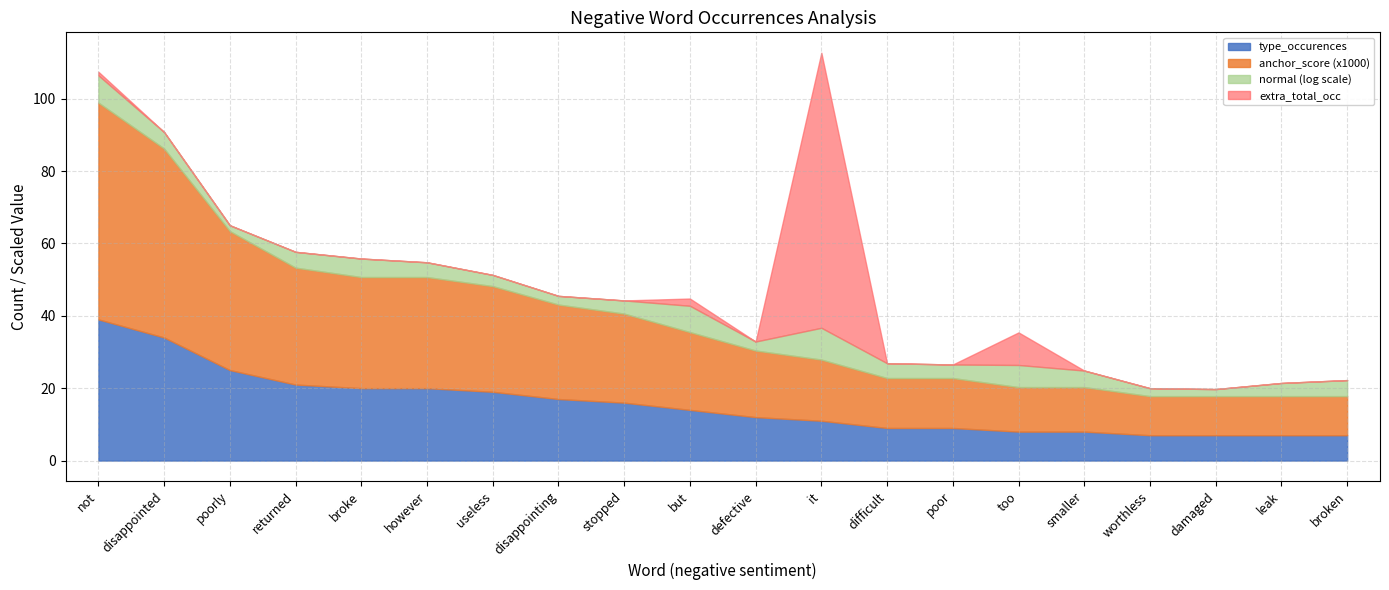

What position from the right is disappointing?

13